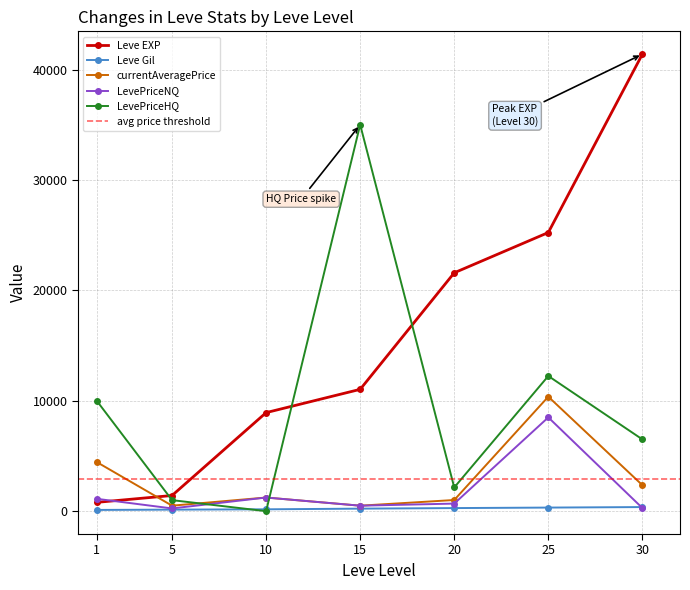

Rank the series by their maximum value, from highest to lowest.

Leve EXP, LevePriceHQ, currentAveragePrice, LevePriceNQ, Leve Gil